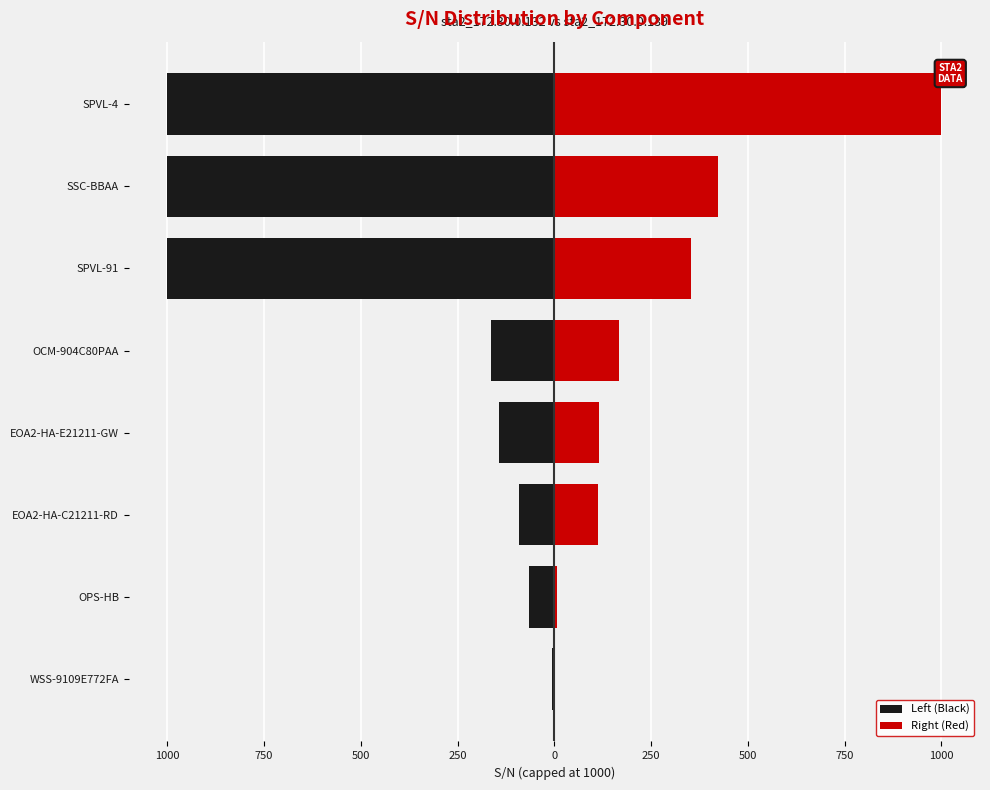

What is the spread (max minus min) of values at EOA2-HA-E21211-GW?

258